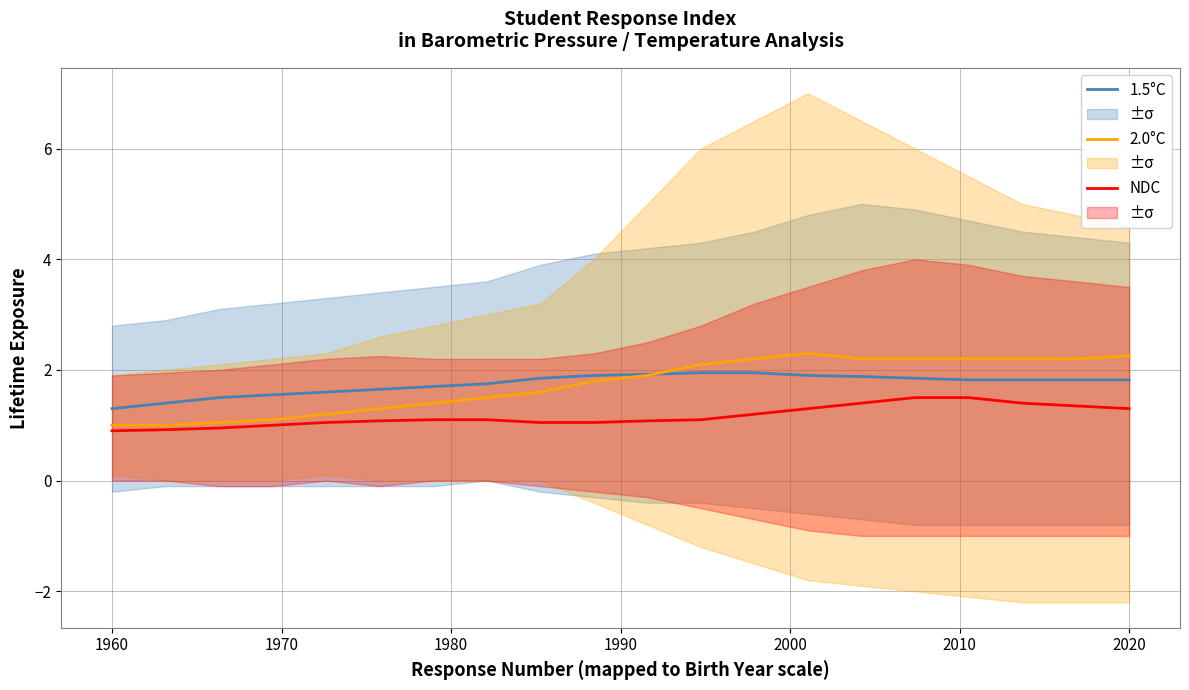

True or false: 1.5°C and NDC intersect in this chart.

False